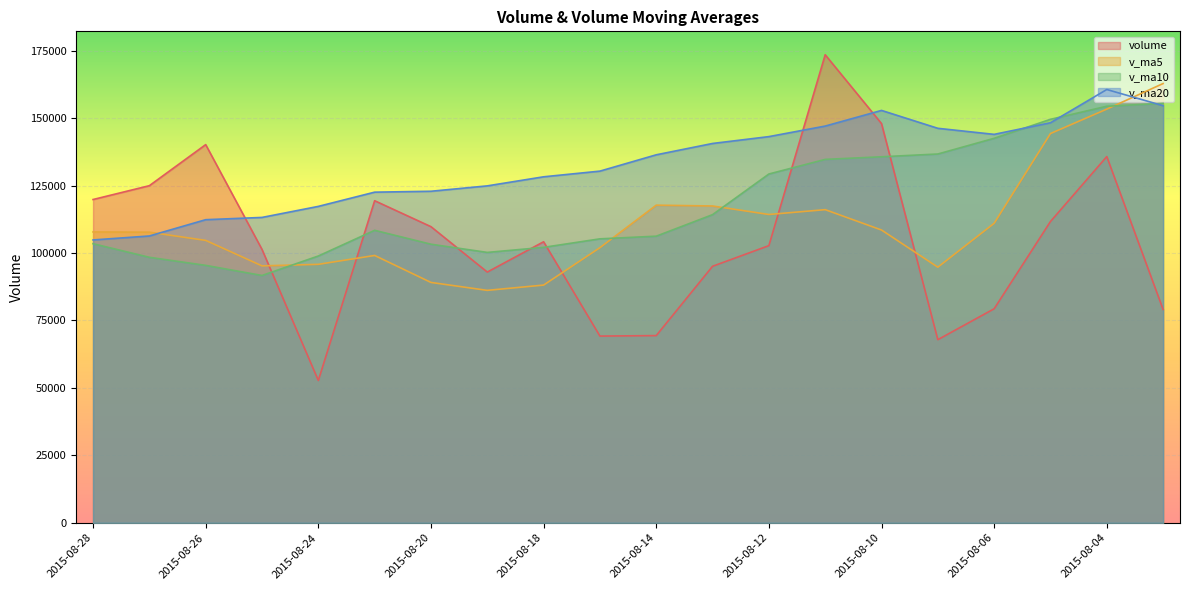

At which label does v_ma20 reach its minimum?

2015-08-28